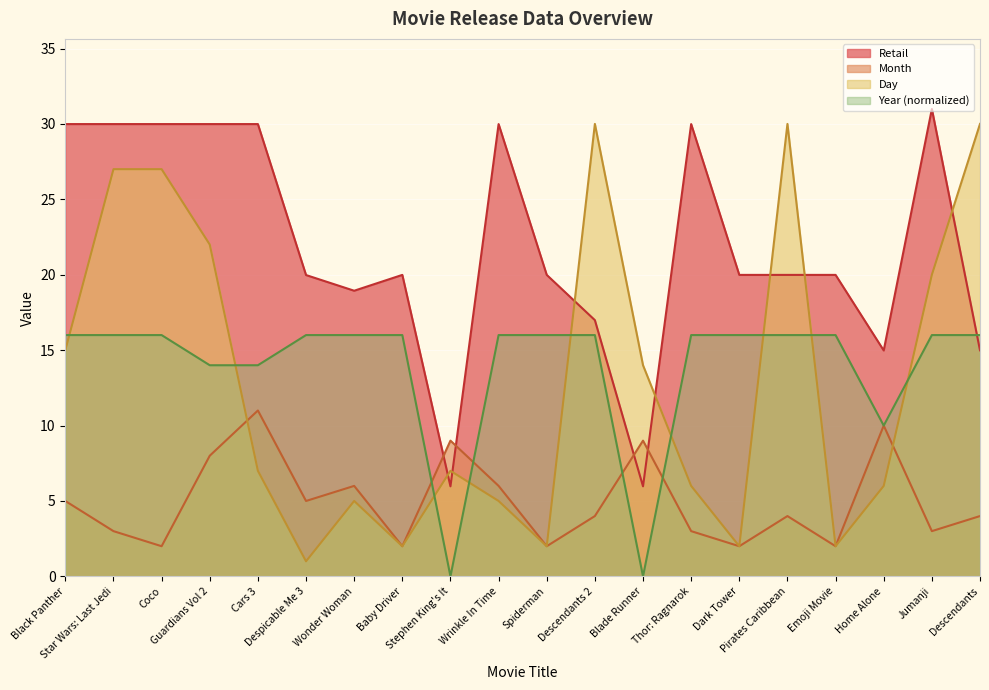

Where does the Month series first go above 4?

Black Panther